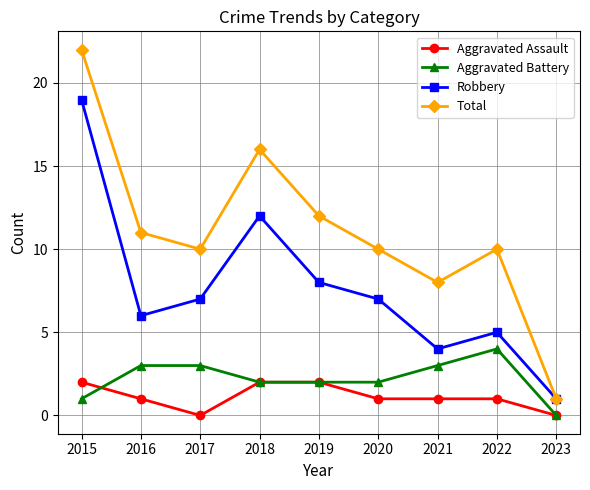

What is the lowest value of the Robbery series?

1